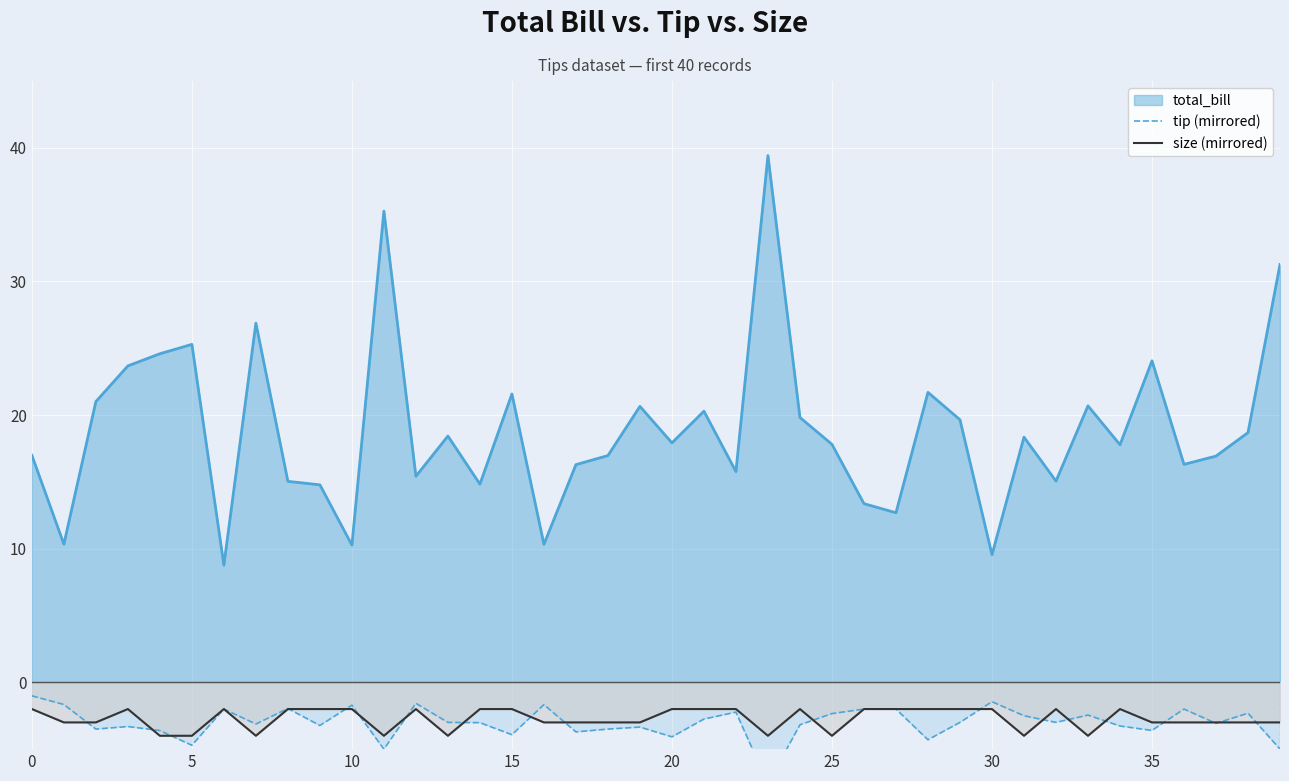

What is the highest value of the size (mirrored) series?

-2.0